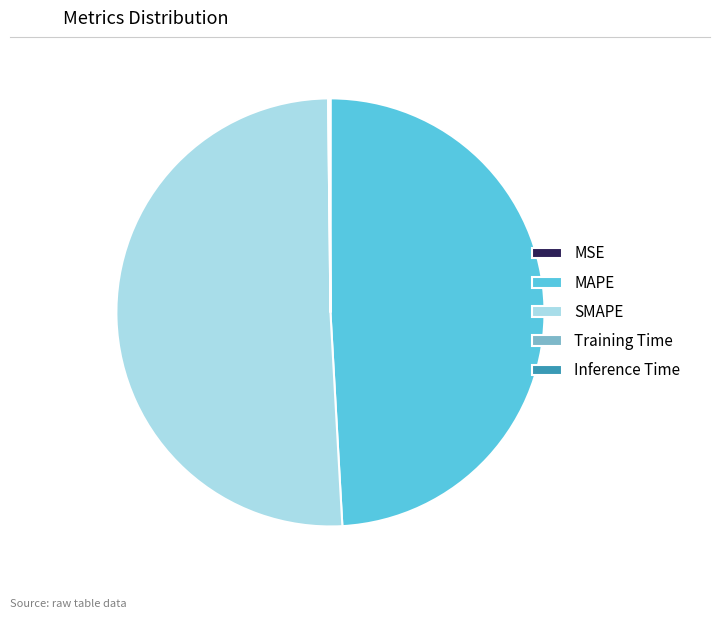

Between SMAPE and MAPE, which is larger?

SMAPE